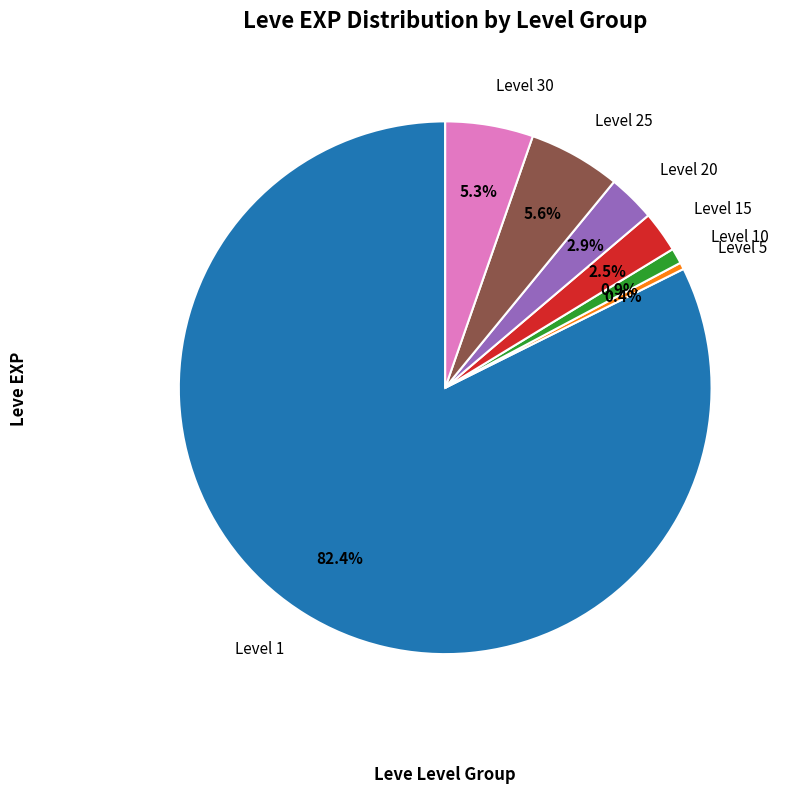

How many segments does this pie chart have?

7